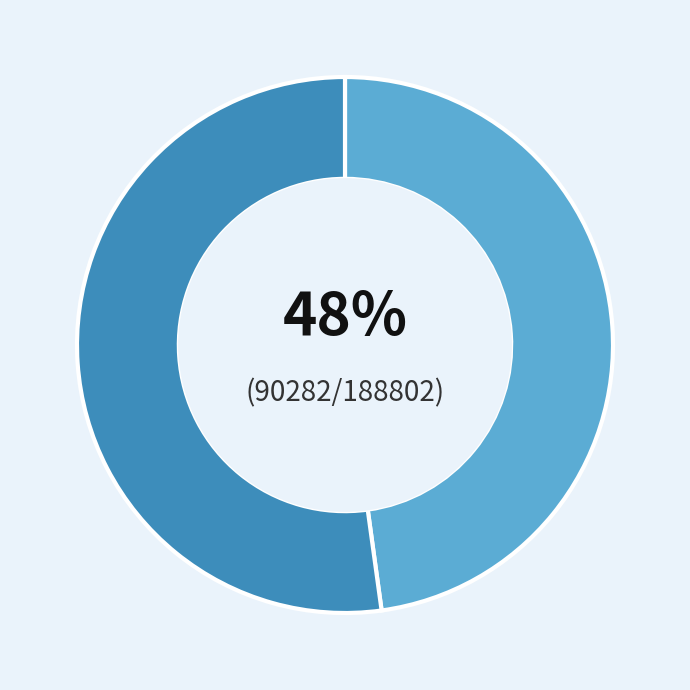

Is there any slice that represents more than half of the pie?

Yes